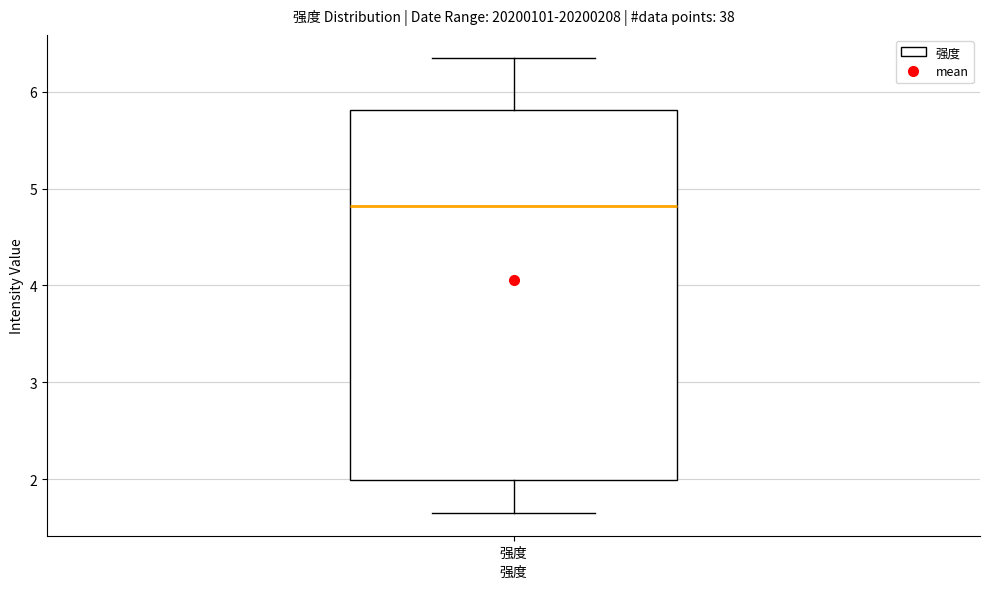

Where does the lower whisker of the box for 强度 end on the y-axis? The values are not printed on the chart, so give them approximately, as read against the axis.

1.6